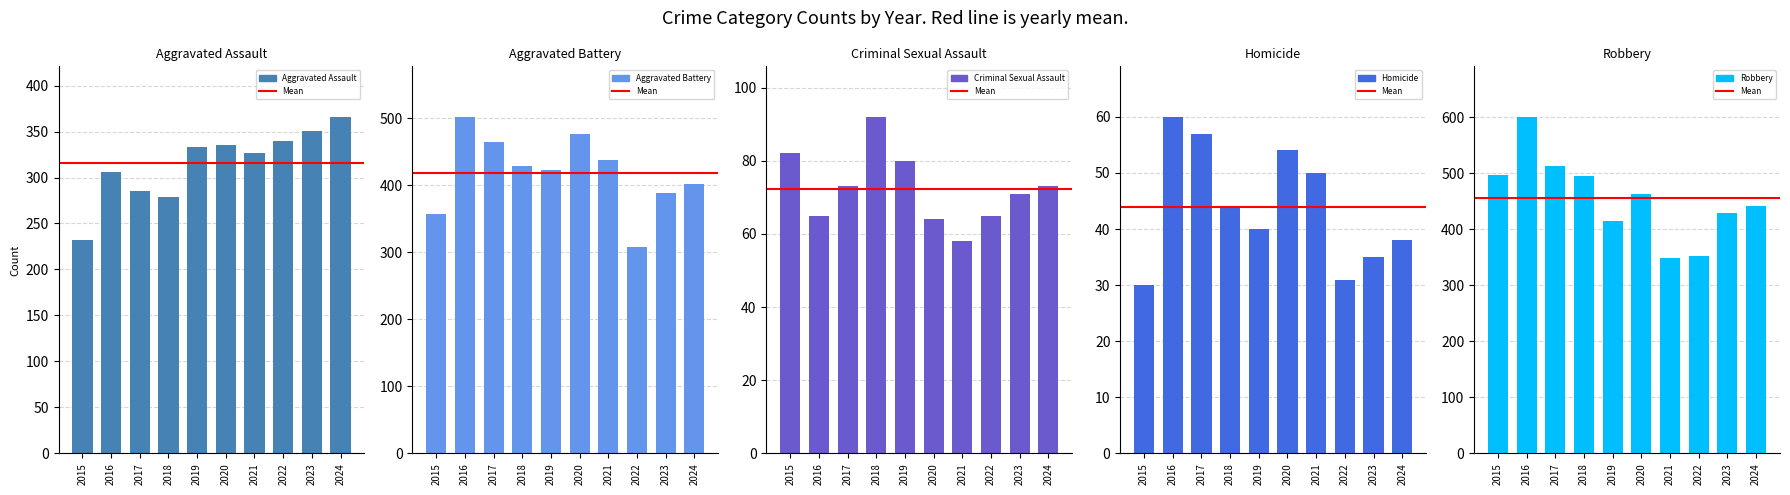

What is the total value across all series at 2020?

1392